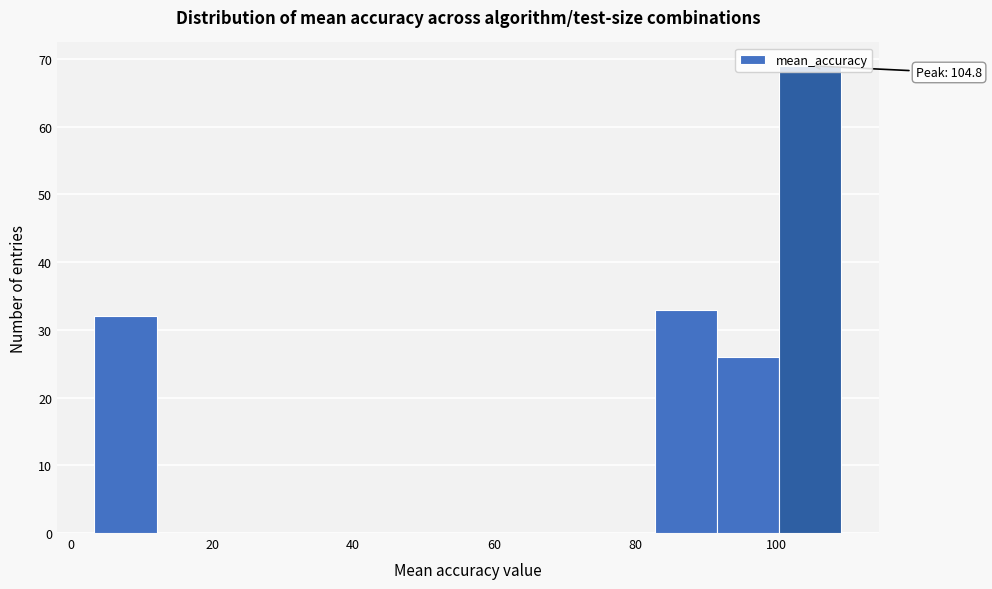

Which range on the x-axis has the tallest bar?

100 to 110